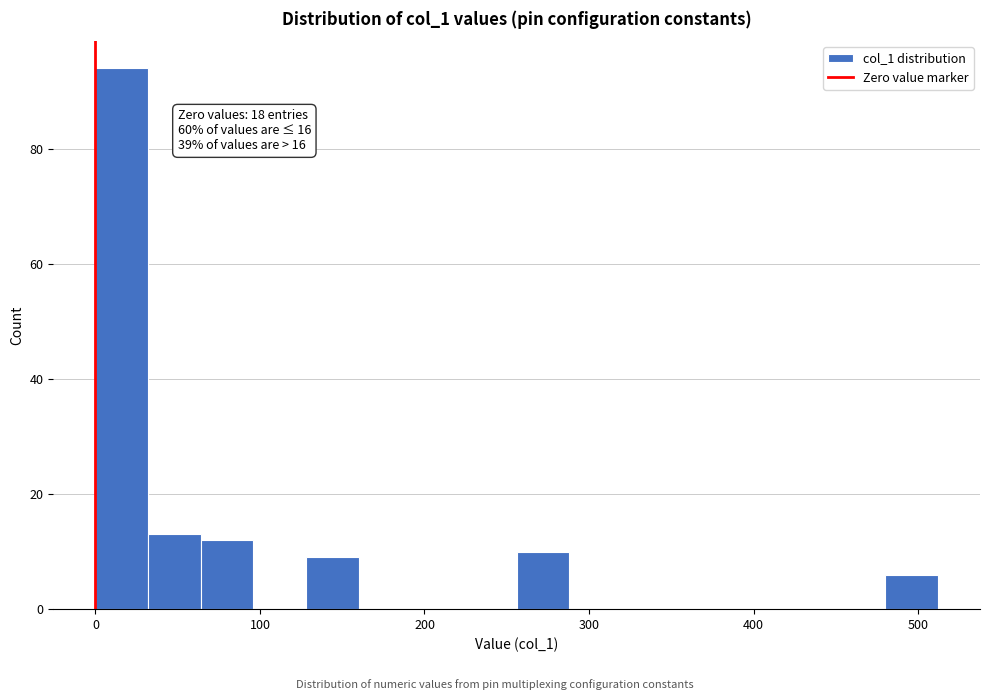

Around what value on the x-axis is the tallest bar? Give the approximate position of its centre, as read against the axis.

20